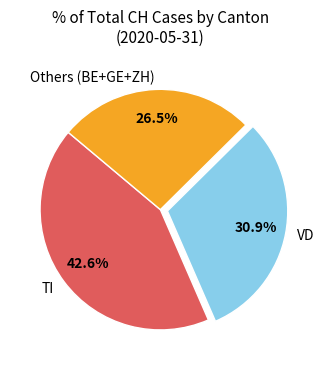

What portion of the pie excludes VD?

69.1%